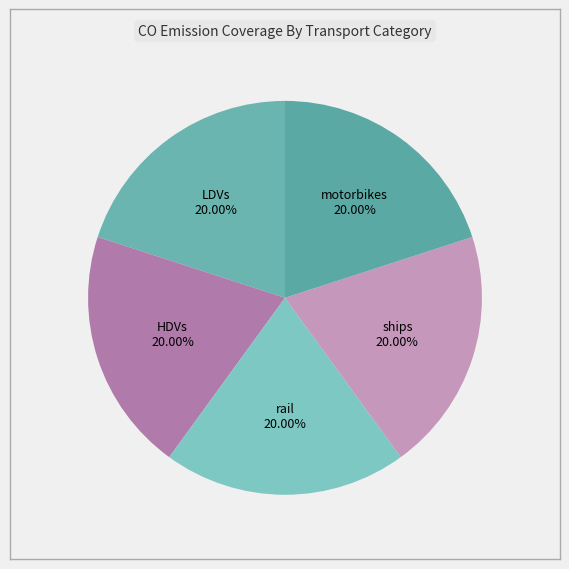

Combined, do HDVs and ships account for over 50%?

No